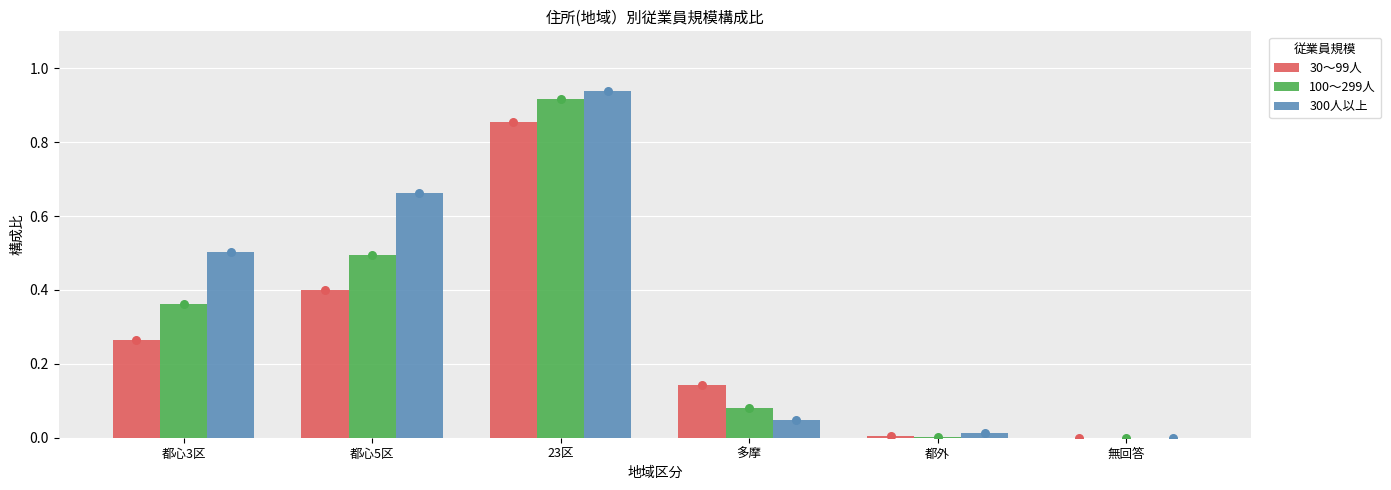

At which category is the sum across all series the highest?

23区